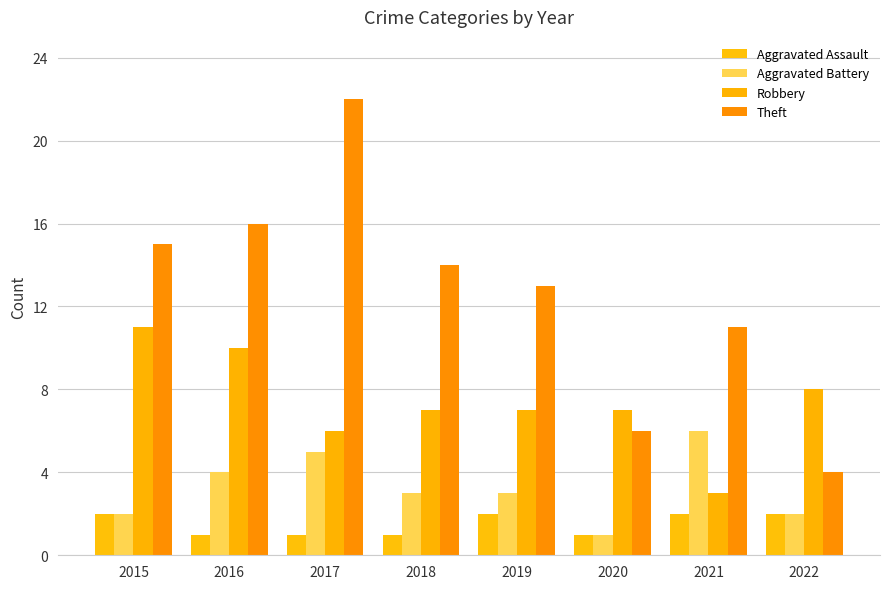

What is the total value across all series at 2015?

30